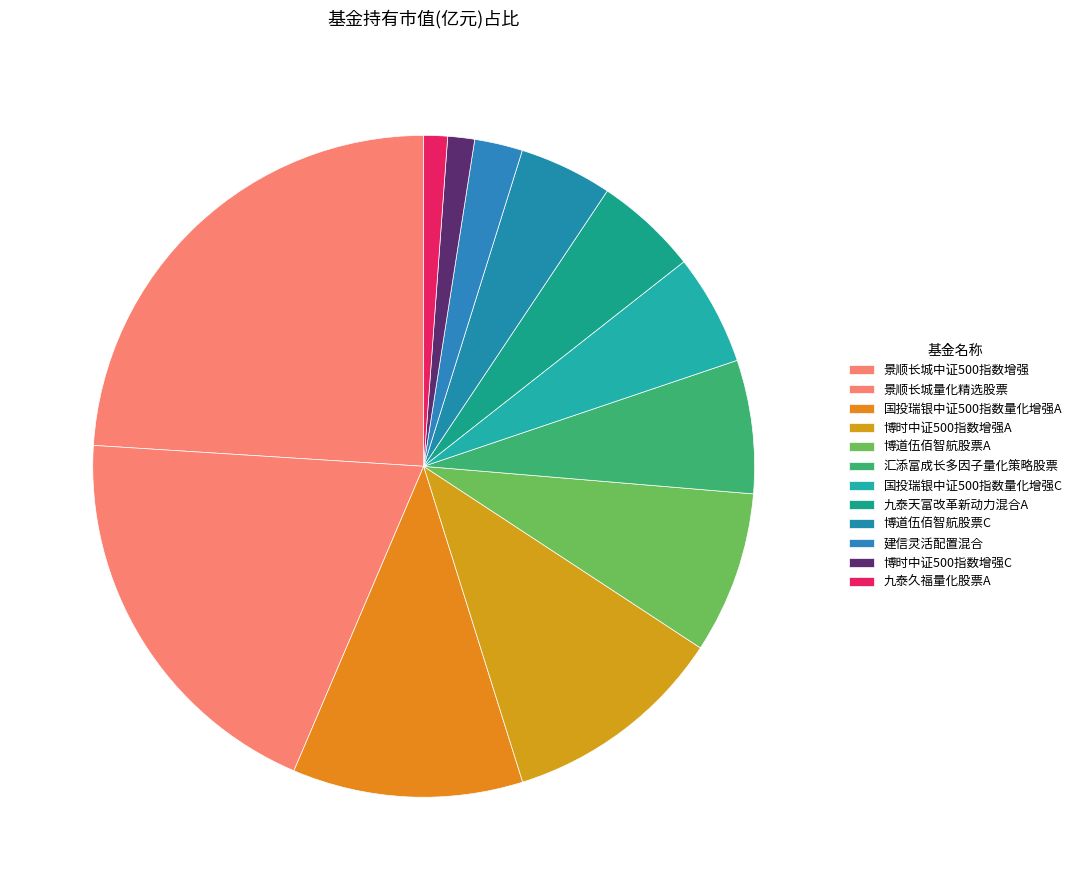

Is the sum of 博时中证500指数增强C and 汇添富成长多因子量化策略股票 greater than half?

No